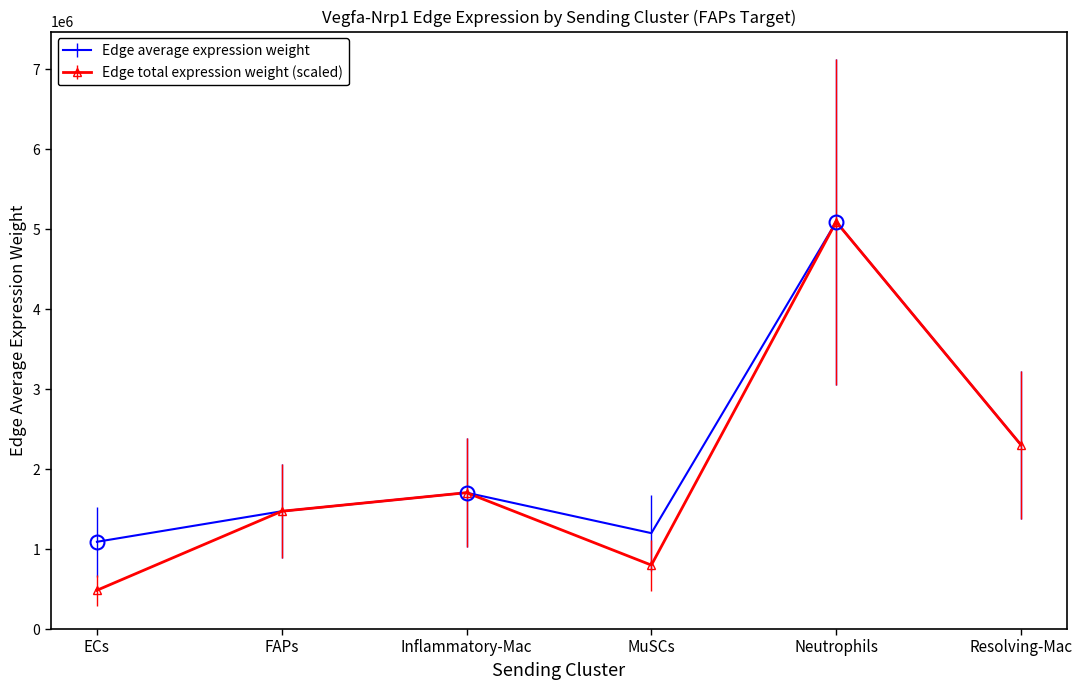

How many interior local valleys does the Edge total expression weight (scaled) series have?

1